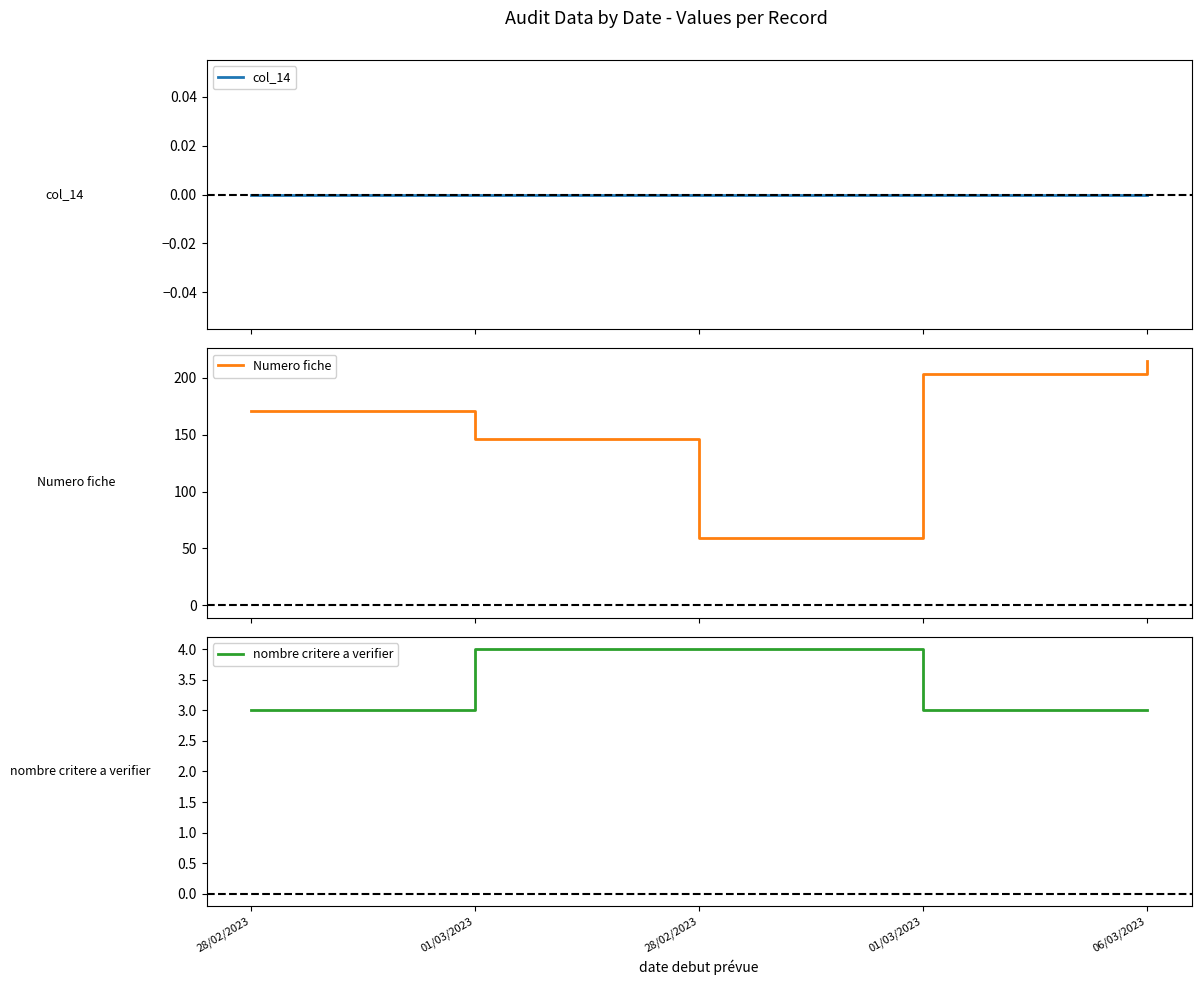

How many data points in Numero fiche are less than 171?

2